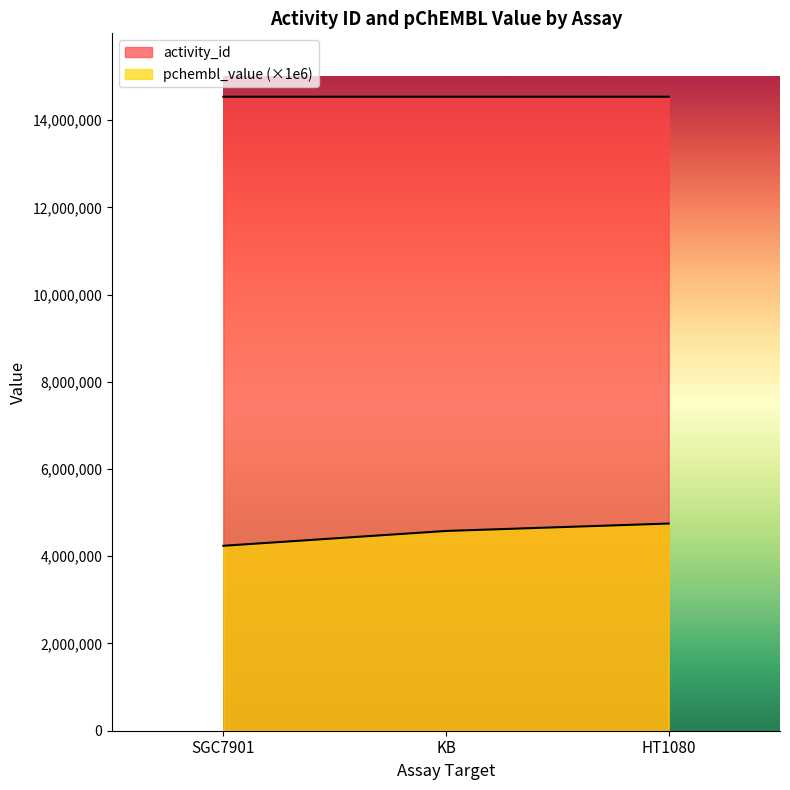

How many lines are shown in the chart?

2